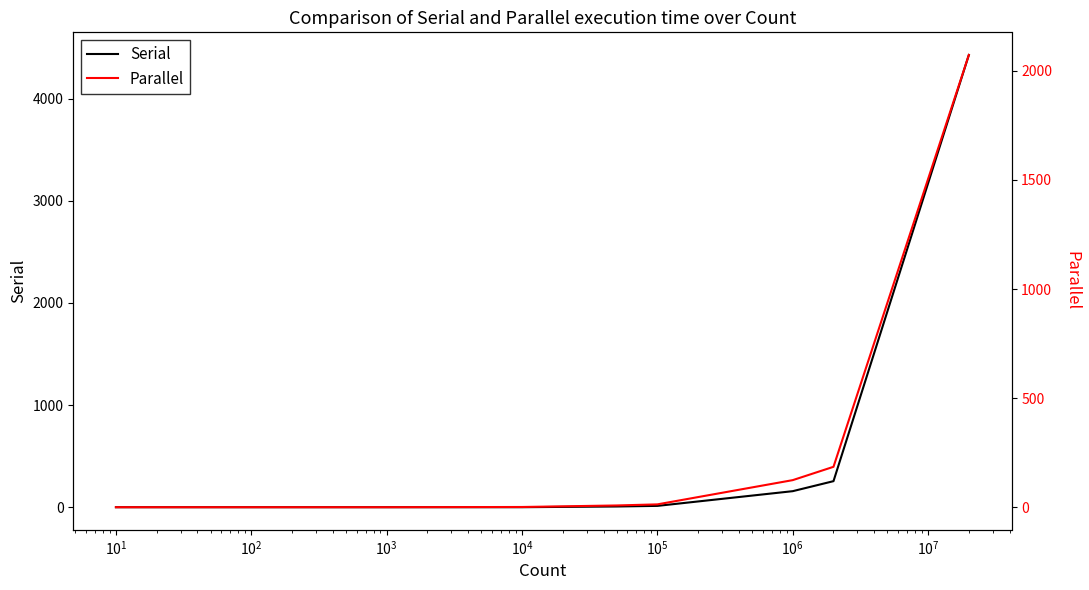

Which series changed the most between $\mathdefault{10^{1}}$ and $\mathdefault{10^{4}}$?

Parallel